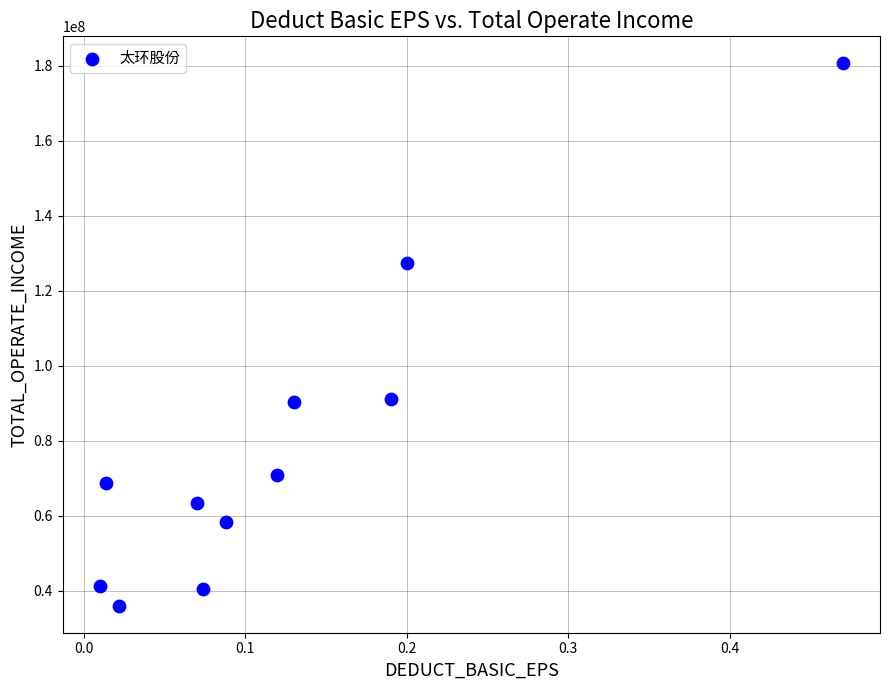

What is the range of X values (max minus min)?

0.5